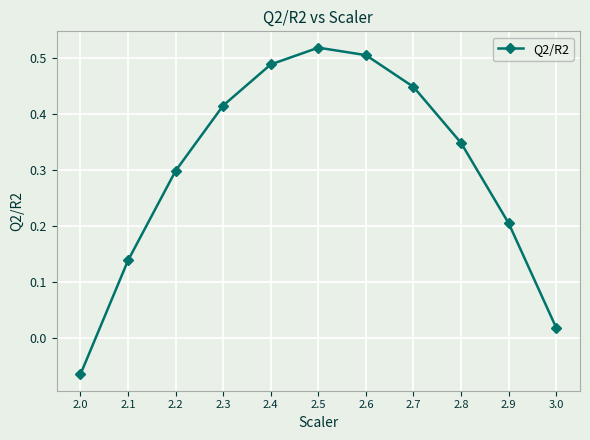

Rank the categories by value from lowest to highest.

2.0, 3.0, 2.1, 2.9, 2.2, 2.8, 2.3, 2.7, 2.4, 2.6, 2.5